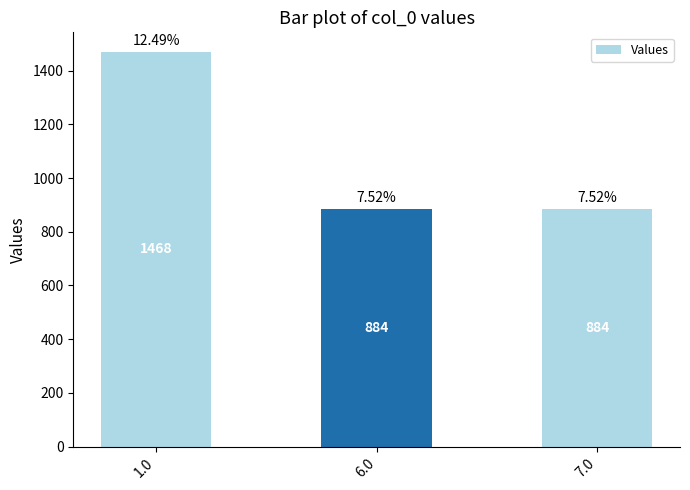

What is the average value?

1079.3